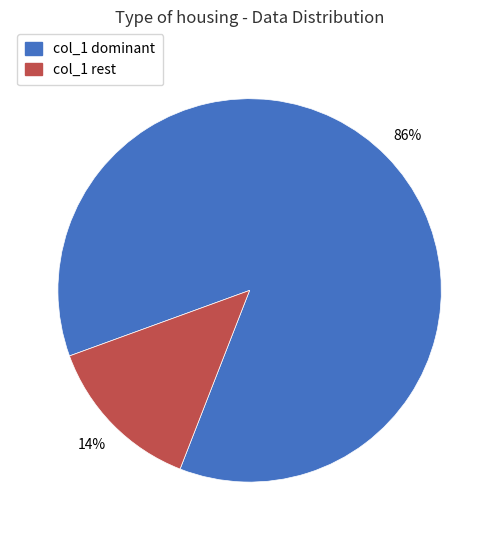

Does any single category account for the majority?

Yes